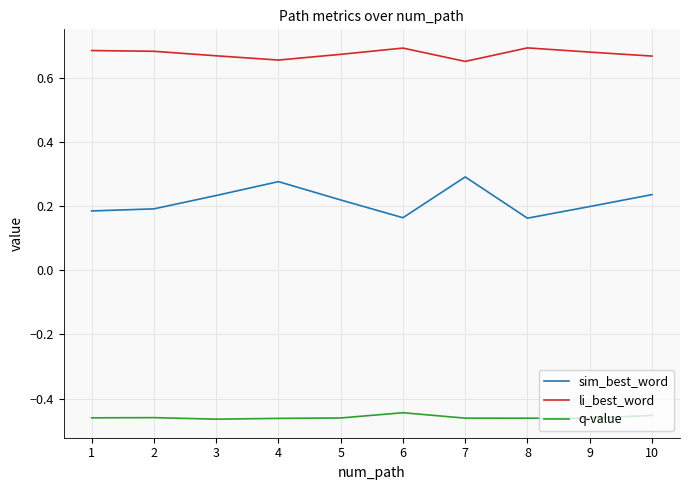

The value of li_best_word at 9 is 0.7. True or false?

True